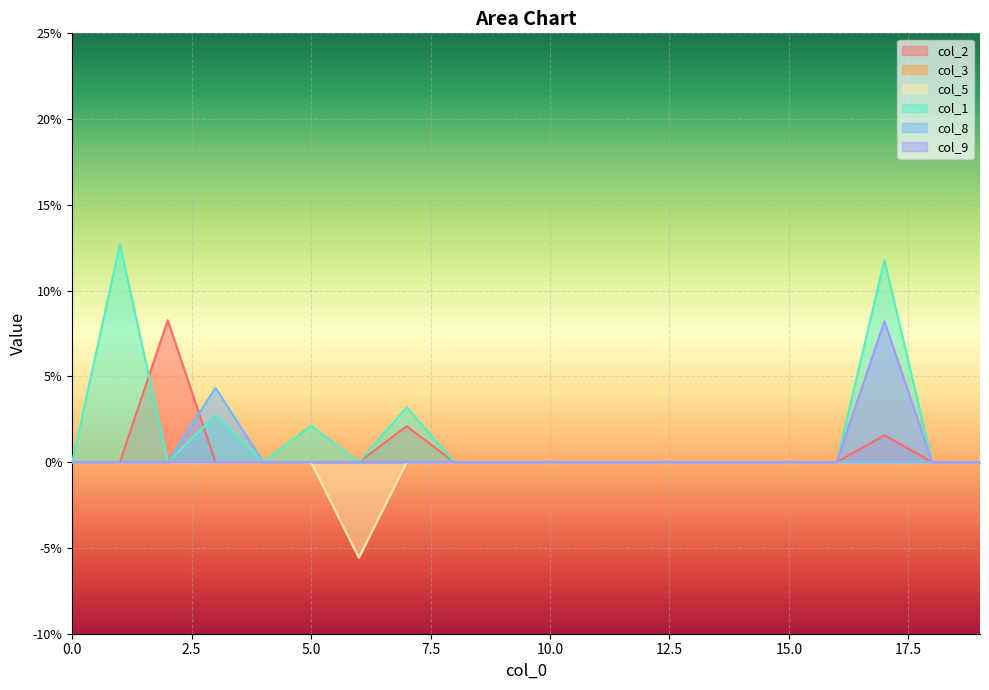

What is the maximum value shown in the chart?

0.1